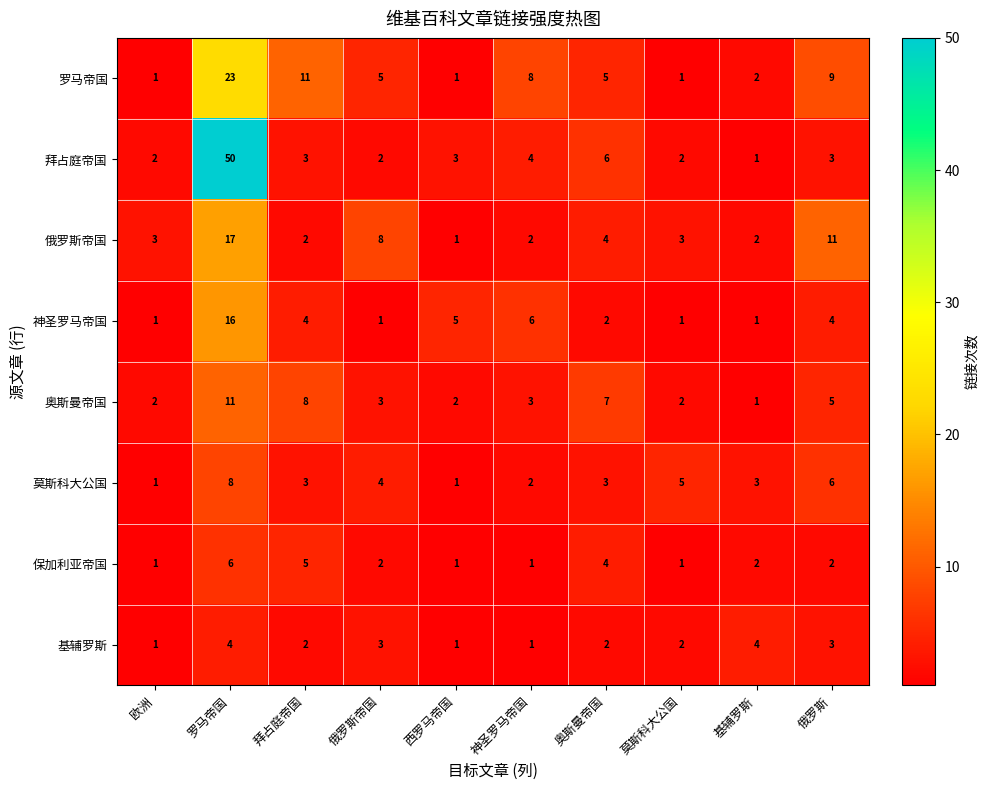

What is the difference between the 俄罗斯帝国 values at 基辅罗斯 and 罗马帝国?

15